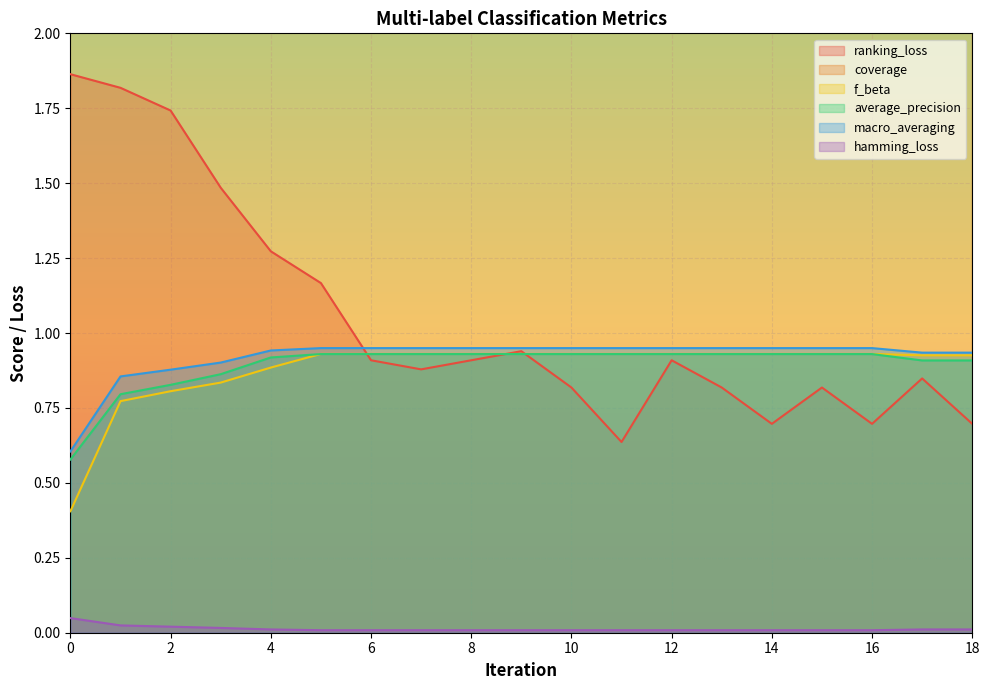

What is the total value across all series at 2?

7.7